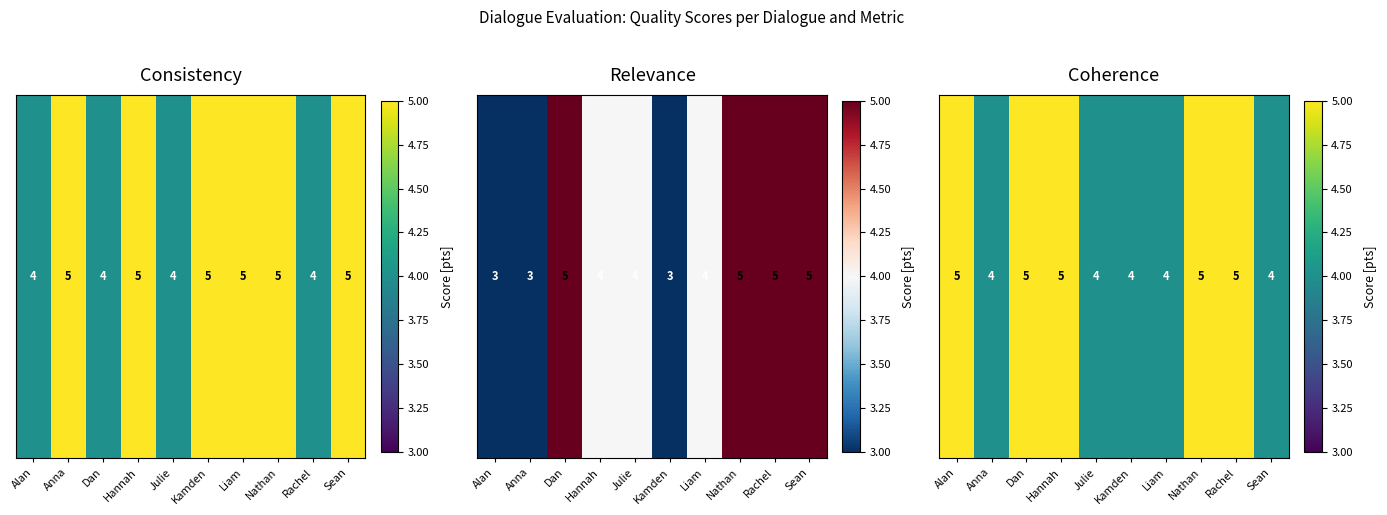

List the labels in order of value, largest first.

Alan, Dan, Hannah, Nathan, Rachel, Anna, Julie, Kamden, Liam, Sean